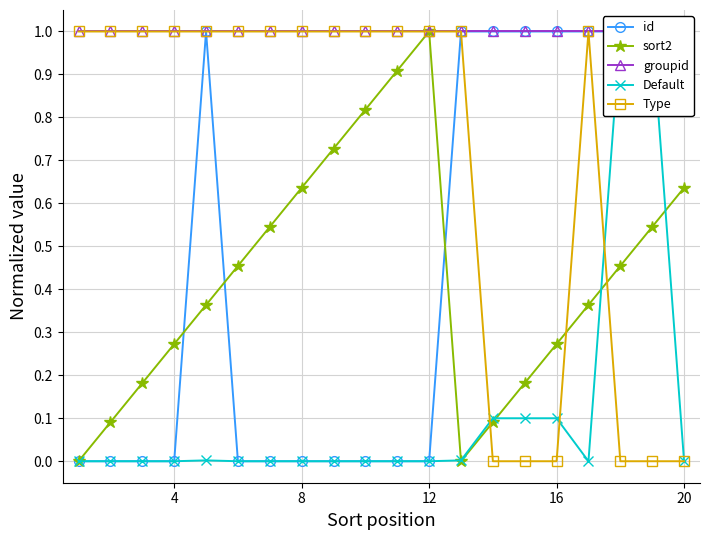

True or false: Type has a value of 1.0 at 8.

True